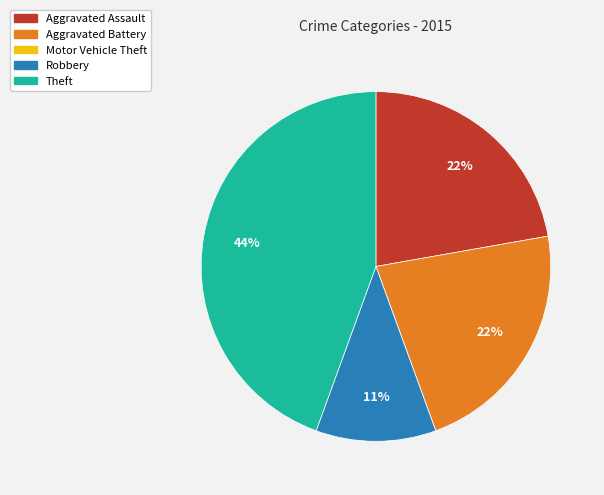

To the nearest percent, what is the combined percentage of Aggravated Assault and Theft?

67%